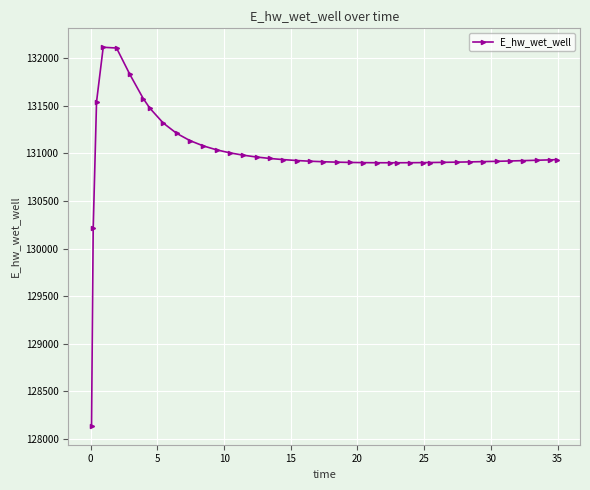

True or false: there are more than 0 points higher than both neighbors.

True